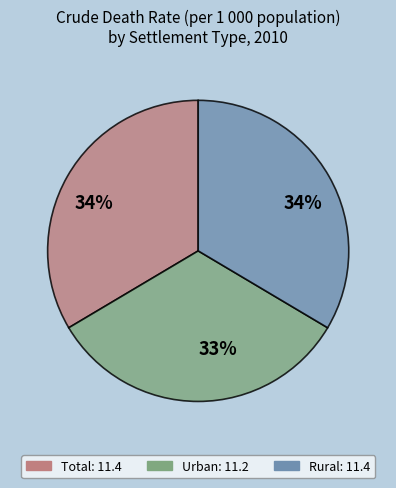

Does any single category account for the majority?

No